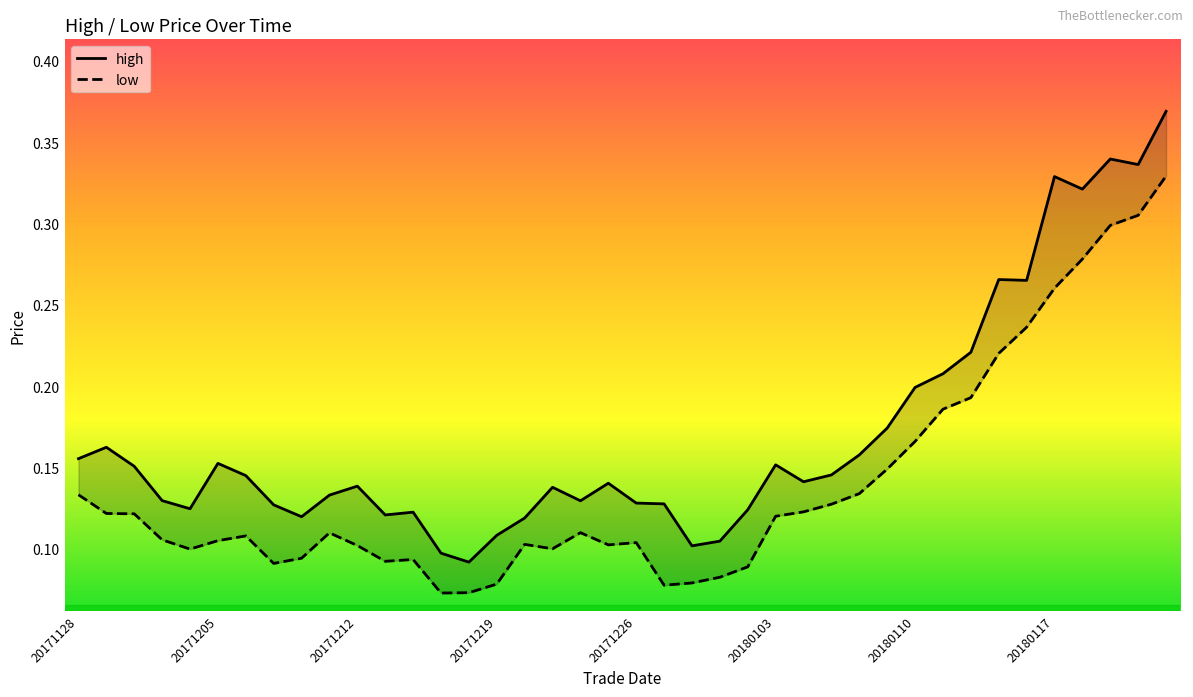

How many lines are shown in the chart?

2